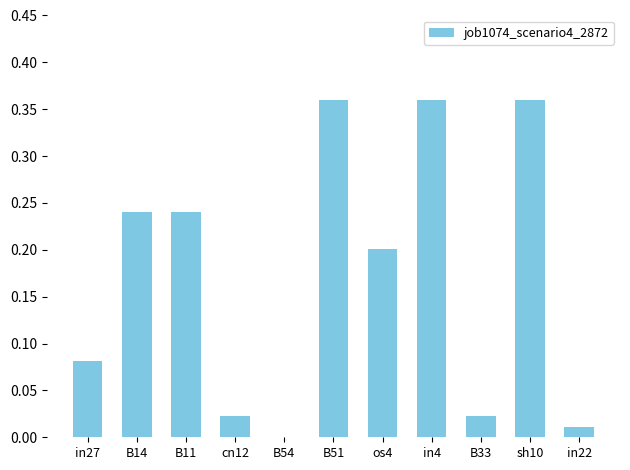

The chart shows a value of 0.1 at sh10. True or false?

False